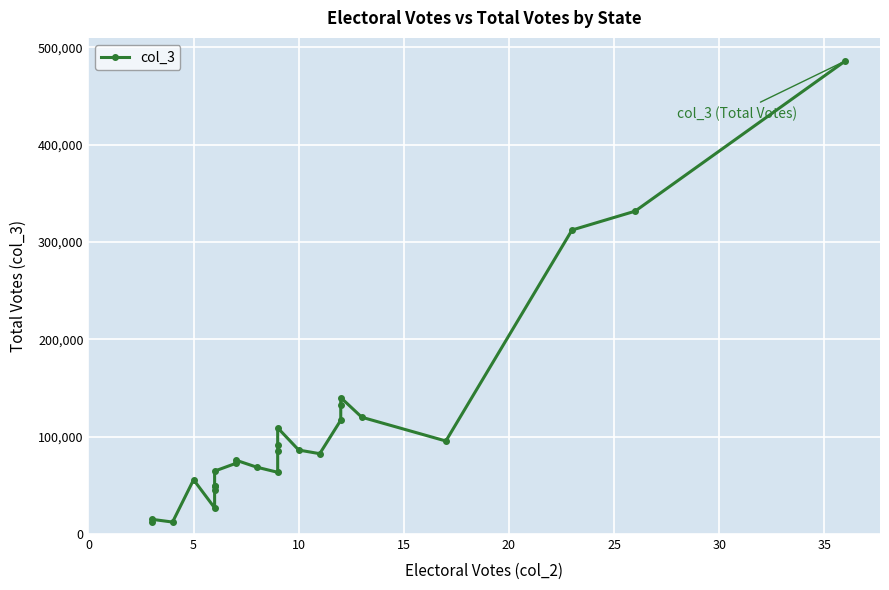

What is the sum of the values at 10 and 25?

561826